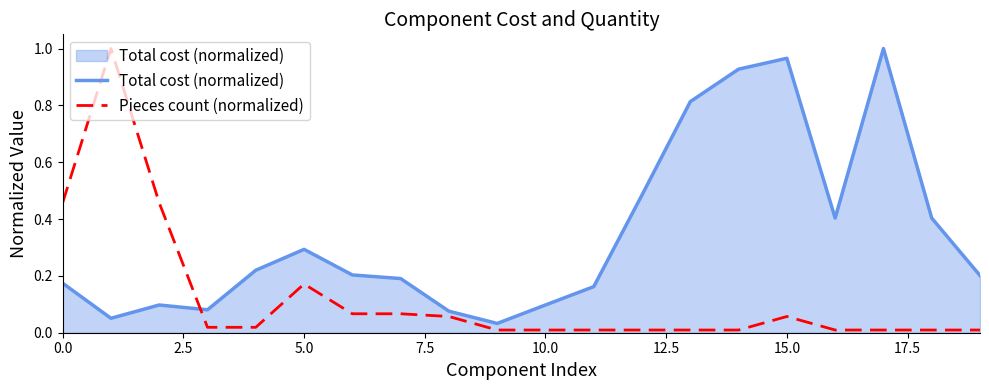

List the series in order of their overall mean, lowest first.

Pieces count (normalized), Total cost (normalized)